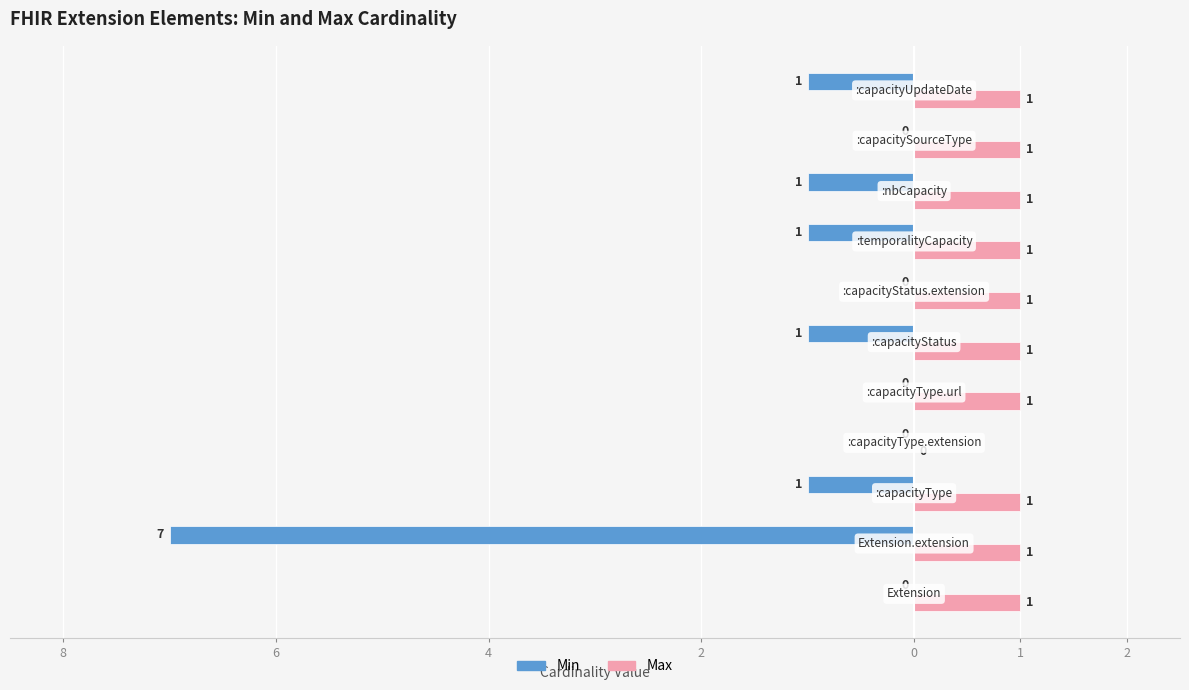

What is the minimum value shown in the chart?

-7